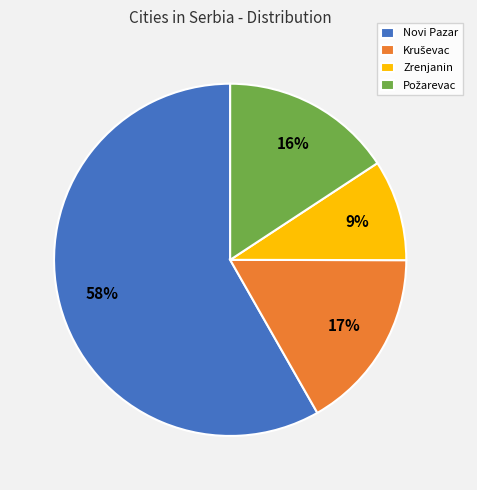

What is the smallest slice in the pie chart?

Zrenjanin